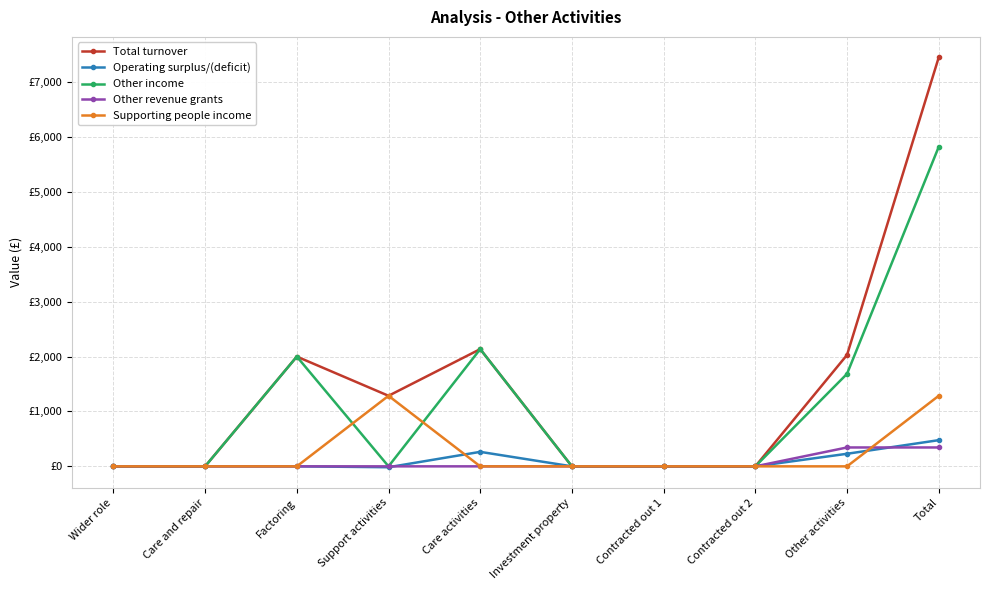

Rank the categories by Other revenue grants value from lowest to highest.

Wider role, Care and repair, Factoring, Support activities, Care activities, Investment property, Contracted out 1, Contracted out 2, Other activities, Total